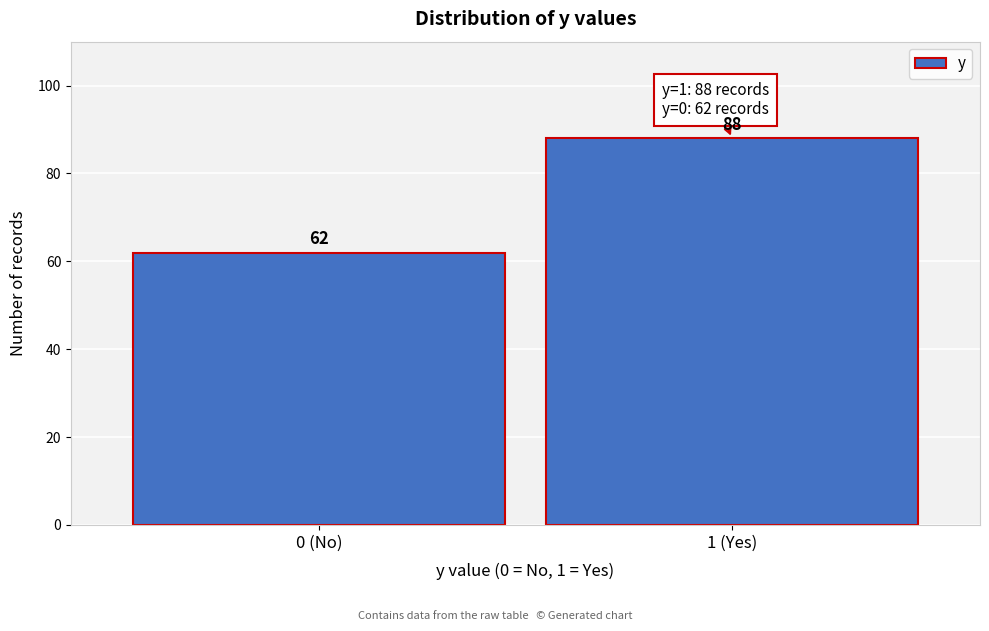

Reading left to right, extract all data points from this chart.

62	88